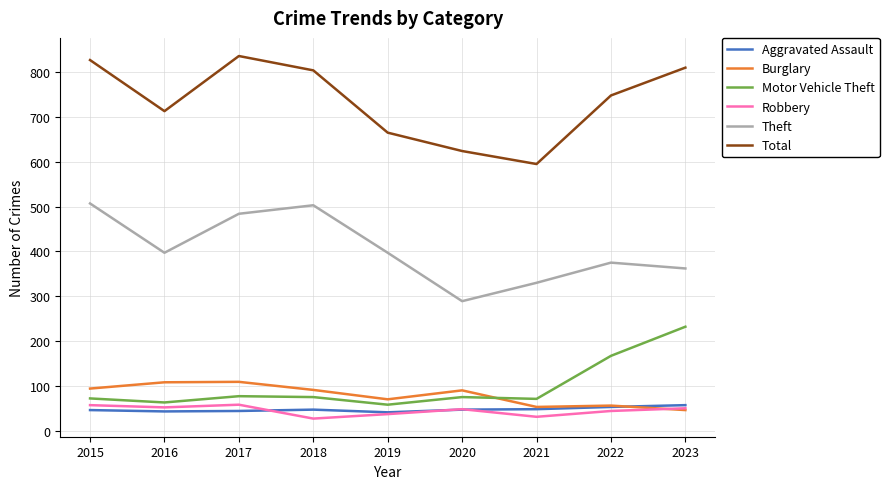

The value of Robbery at 2017 is 58. True or false?

True